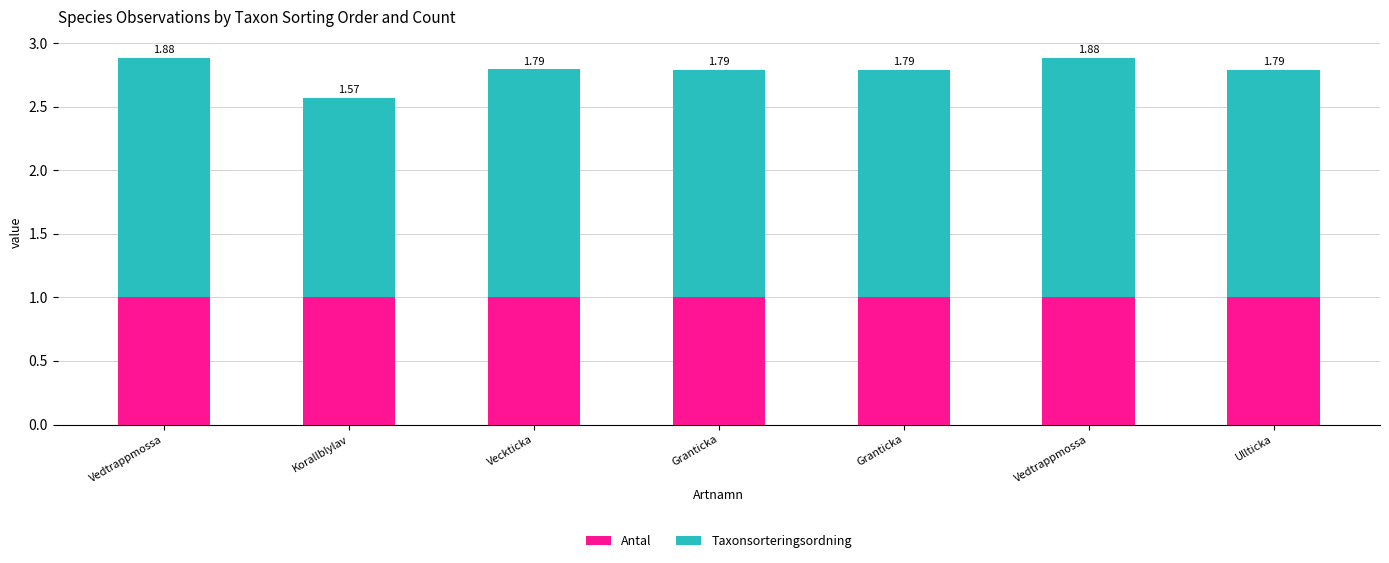

Which series has the largest total across all categories?

Taxonsorteringsordning